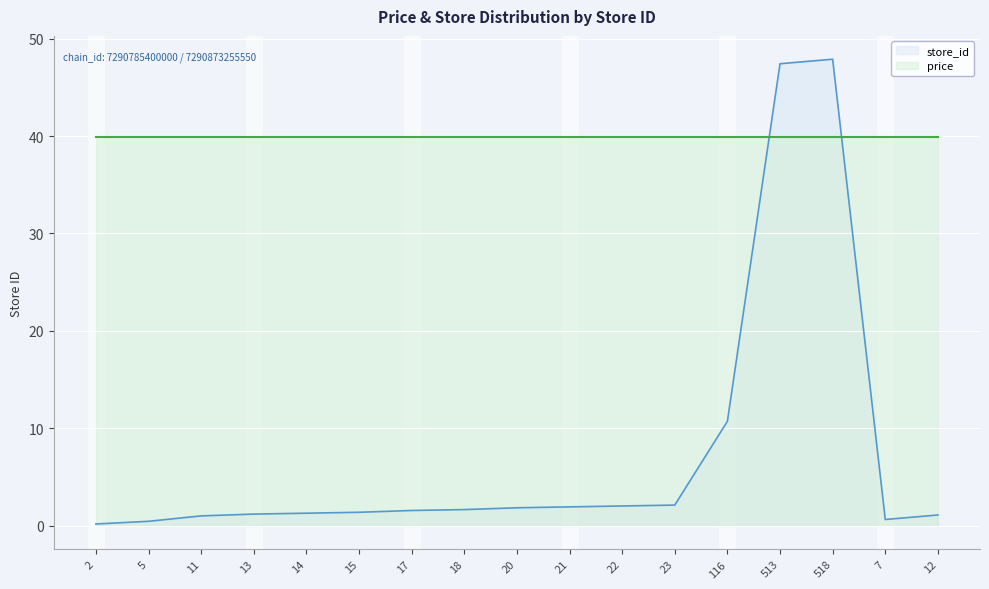

Where is the data nearest to the value 24?

116